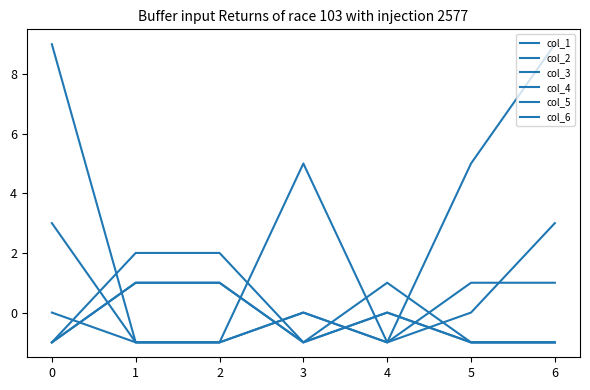

True or false: col_3 and col_2 intersect in this chart.

False